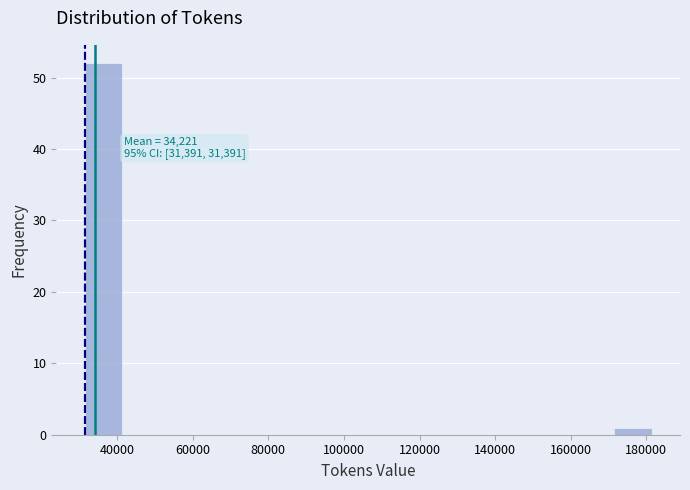

Over which range of the x-axis is the bar tallest?

32000 to 42000